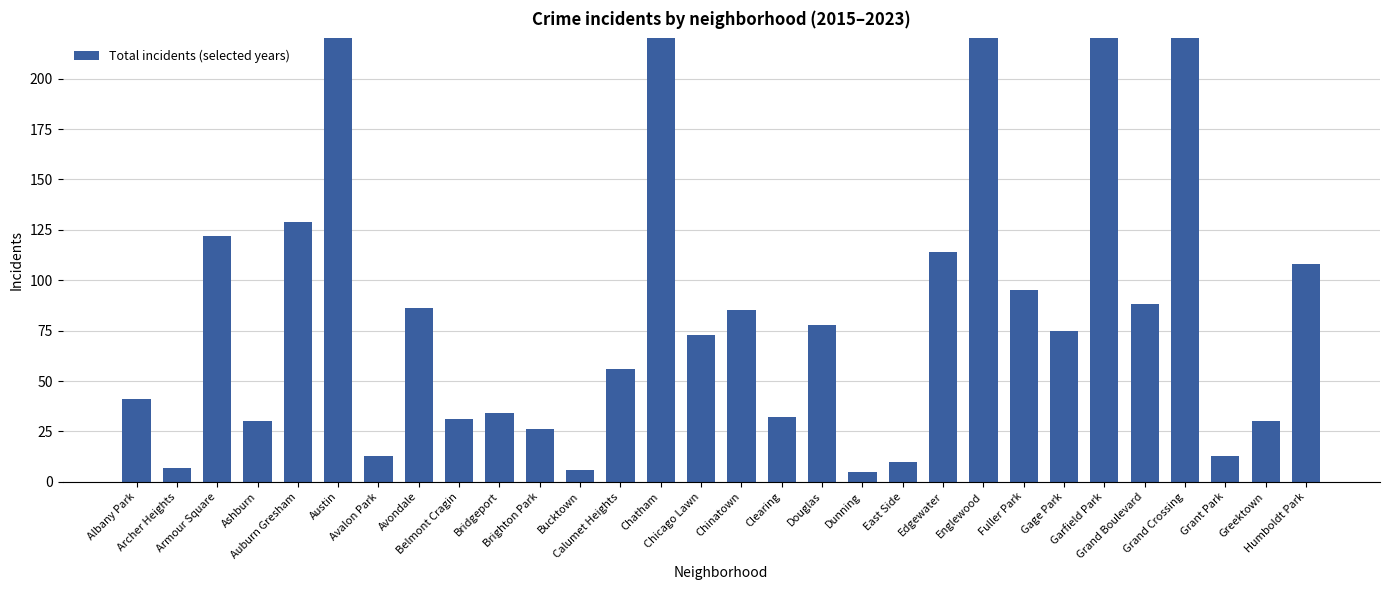

How many data points are less than 75?

15